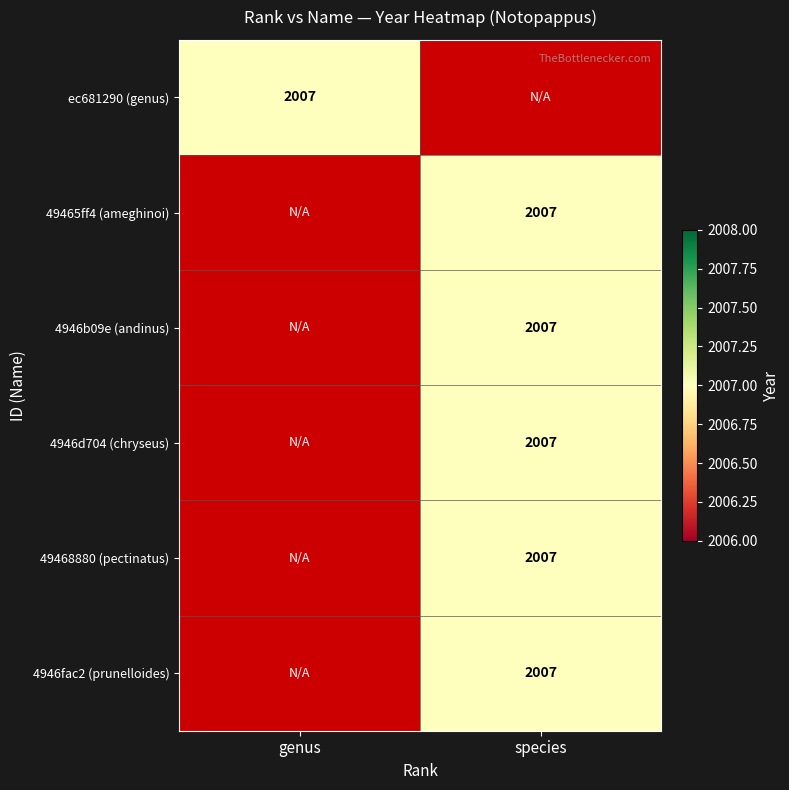

True or false: 49468880-1d4d-11ec-82c2-f14daa6f2d93 has a value of 1303 at 1.

False